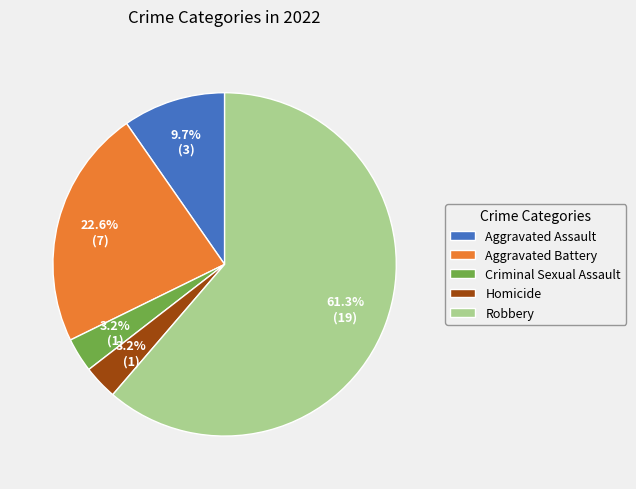

Is there a majority slice in this chart?

Yes